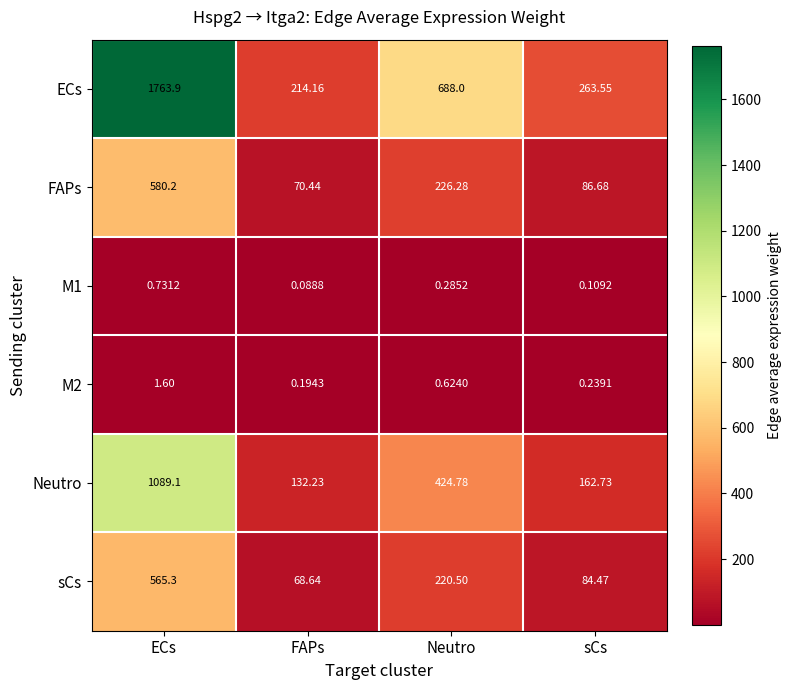

What is the total value across all series at FAPs?

485.8